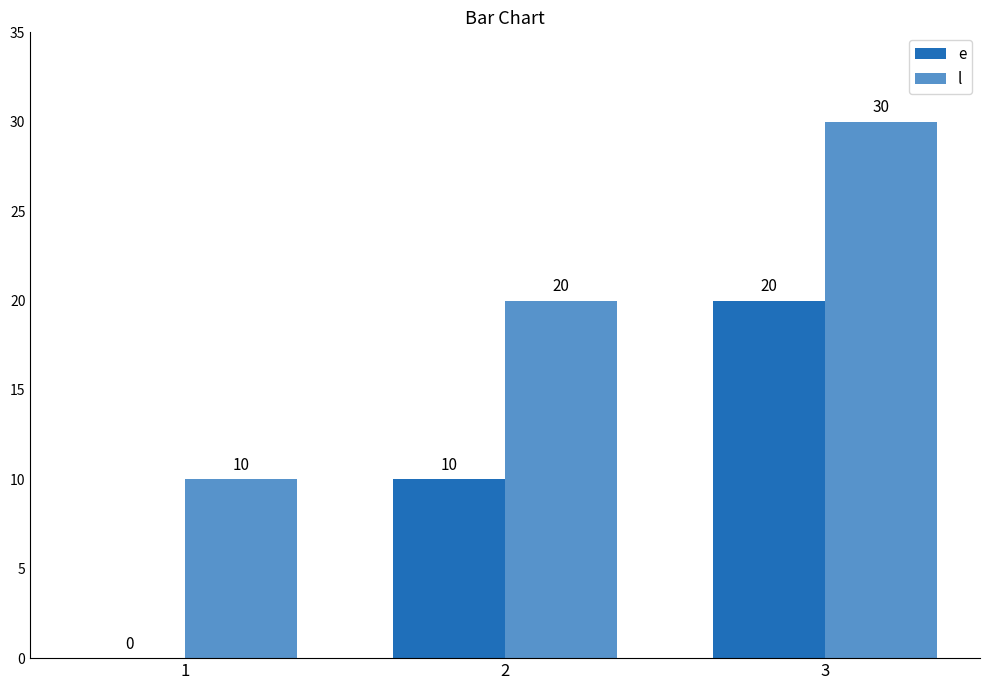

What is the maximum value shown in the chart?

30